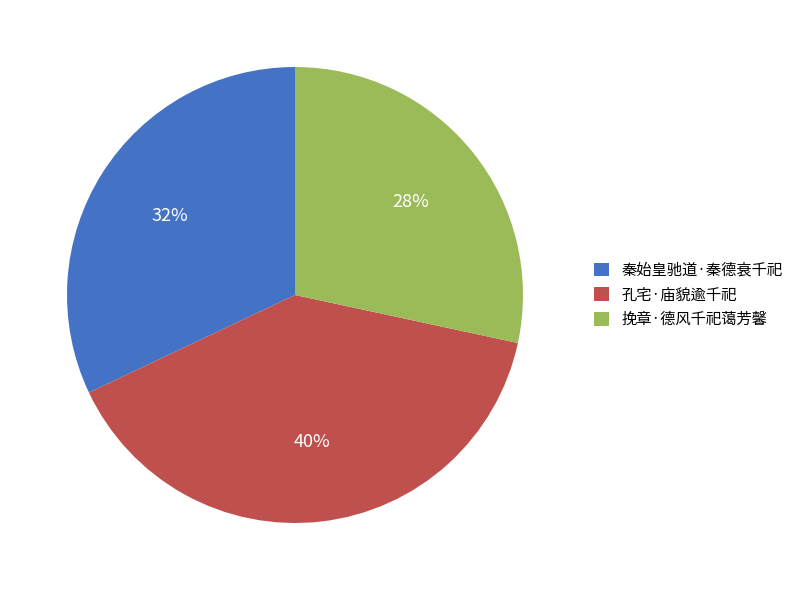

To the nearest percent, what is the difference between the 挽章·德风千祀蔼芳馨 and 秦始皇驰道·秦德衰千祀 slice percentages?

4%